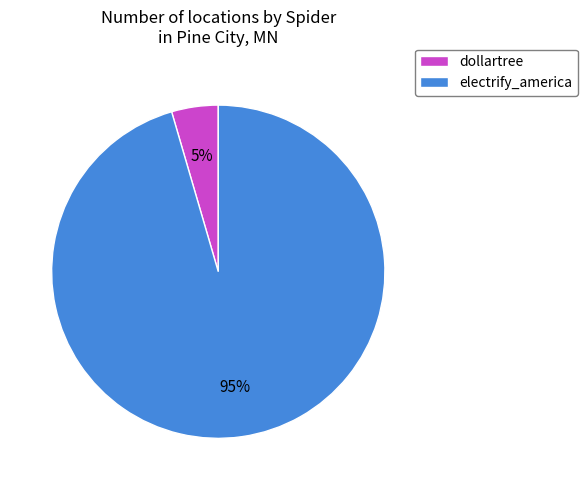

Which has a higher value, dollartree or electrify_america?

electrify_america